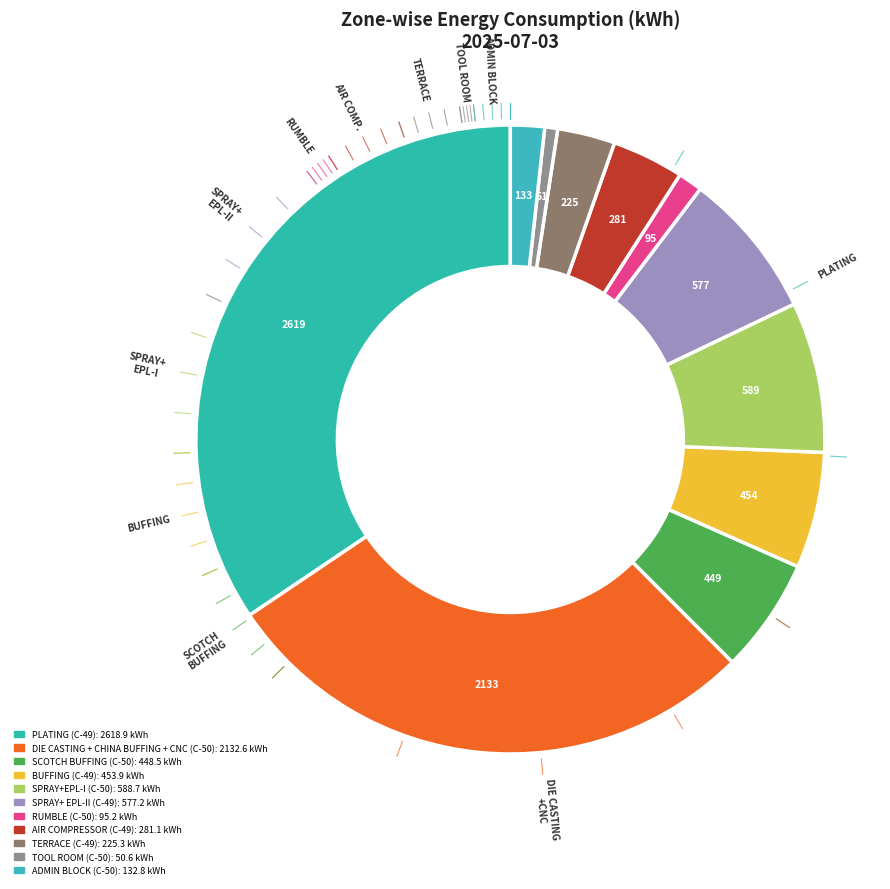

To the nearest percent, what portion does TERRACE (C-49) represent?

3%